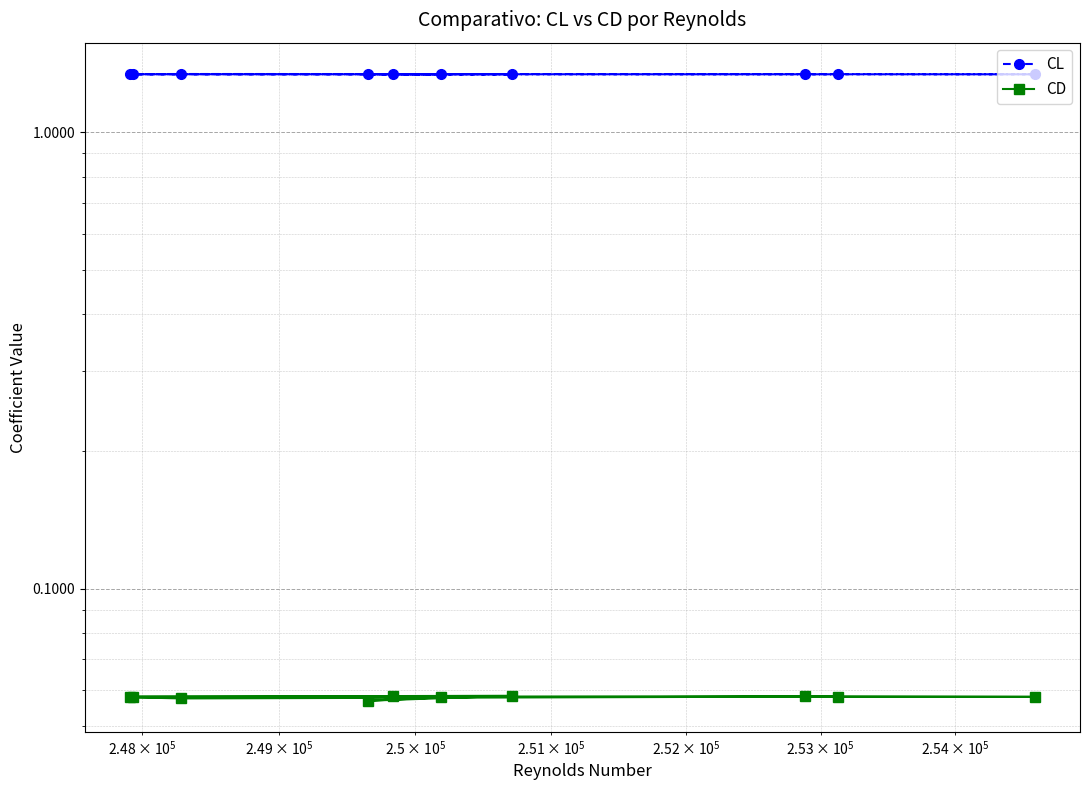

At how many categories does at least one series exceed 0?

10